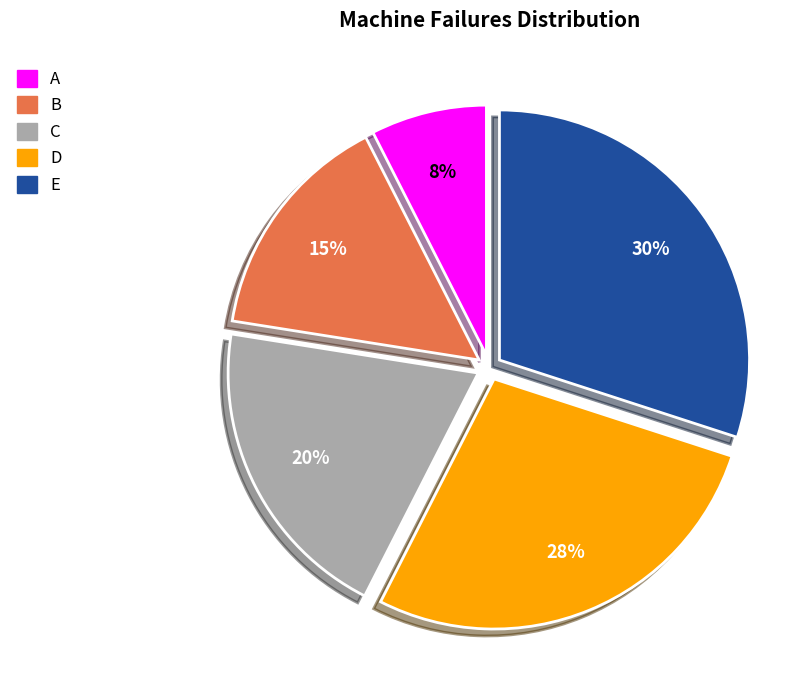

Is it true that E is 39% of the pie?

False